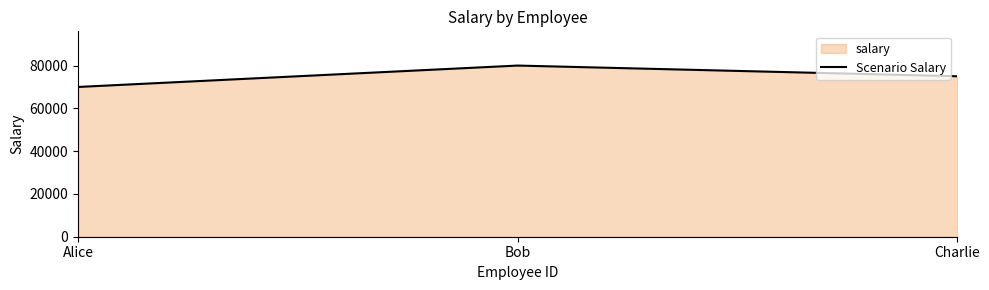

What is the minimum value shown in the chart?

70000